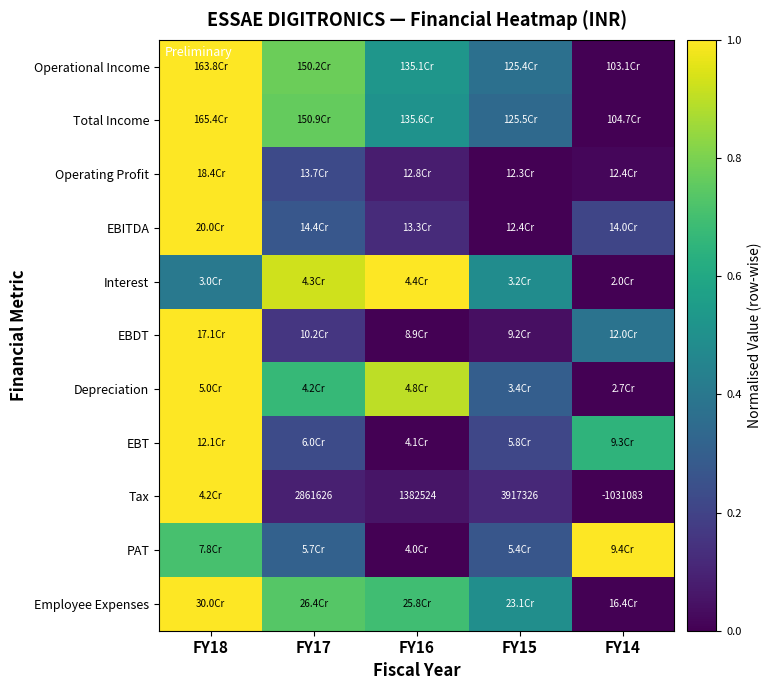

Is it true that PAT equals 0.0 at FY16?

True